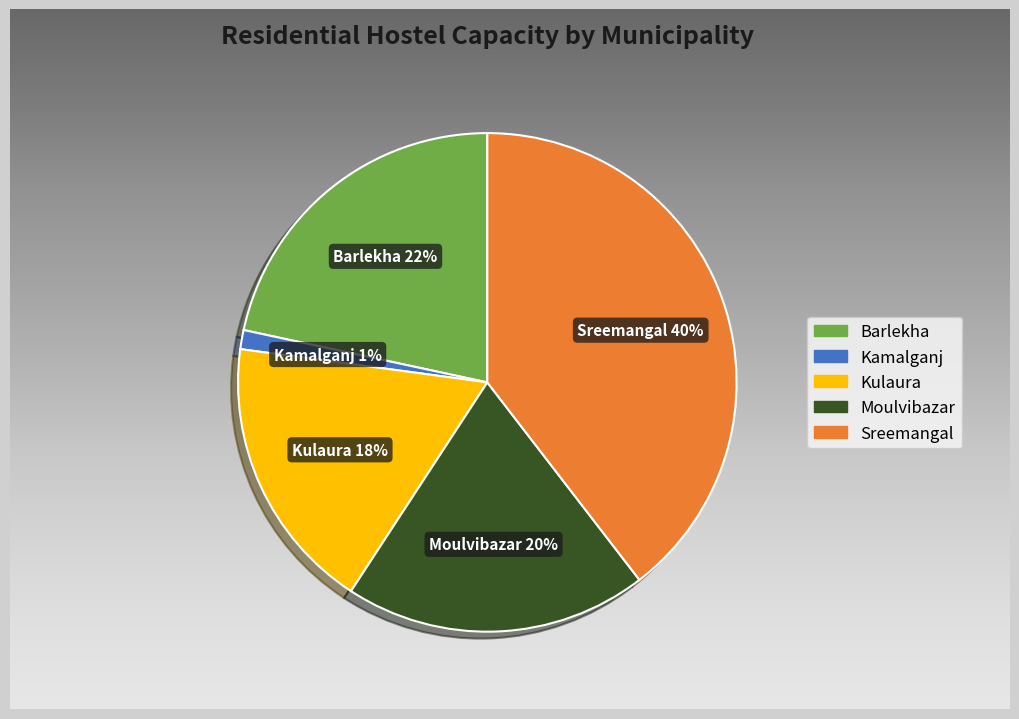

Approximately how many times larger is the value at Sreemangal compared to Kamalganj?

32.0